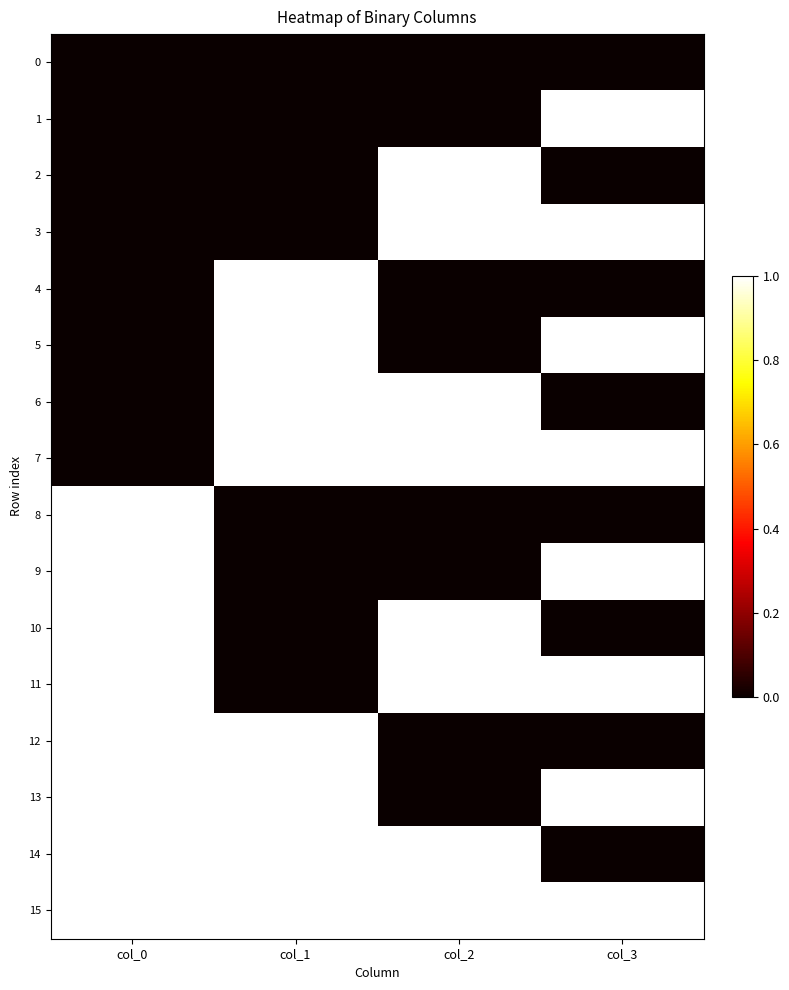

Reading left to right, transcribe all the data shown in this chart.

0: col_0=0	col_1=0	col_2=0	col_3=0
1: col_0=0	col_1=0	col_2=0	col_3=1
2: col_0=0	col_1=0	col_2=1	col_3=0
3: col_0=0	col_1=0	col_2=1	col_3=1
4: col_0=0	col_1=1	col_2=0	col_3=0
5: col_0=0	col_1=1	col_2=0	col_3=1
6: col_0=0	col_1=1	col_2=1	col_3=0
7: col_0=0	col_1=1	col_2=1	col_3=1
8: col_0=1	col_1=0	col_2=0	col_3=0
9: col_0=1	col_1=0	col_2=0	col_3=1
10: col_0=1	col_1=0	col_2=1	col_3=0
11: col_0=1	col_1=0	col_2=1	col_3=1
12: col_0=1	col_1=1	col_2=0	col_3=0
13: col_0=1	col_1=1	col_2=0	col_3=1
14: col_0=1	col_1=1	col_2=1	col_3=0
15: col_0=1	col_1=1	col_2=1	col_3=1